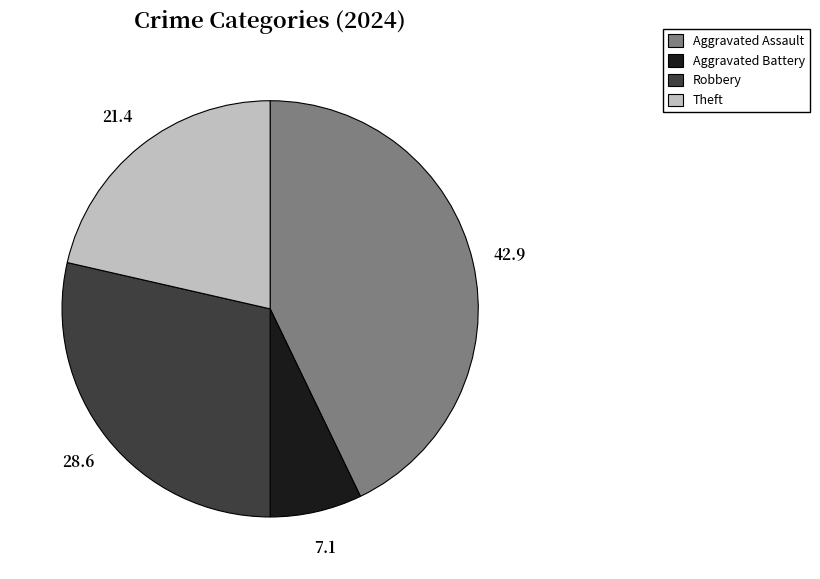

What is the smallest slice in the pie chart?

Aggravated Battery